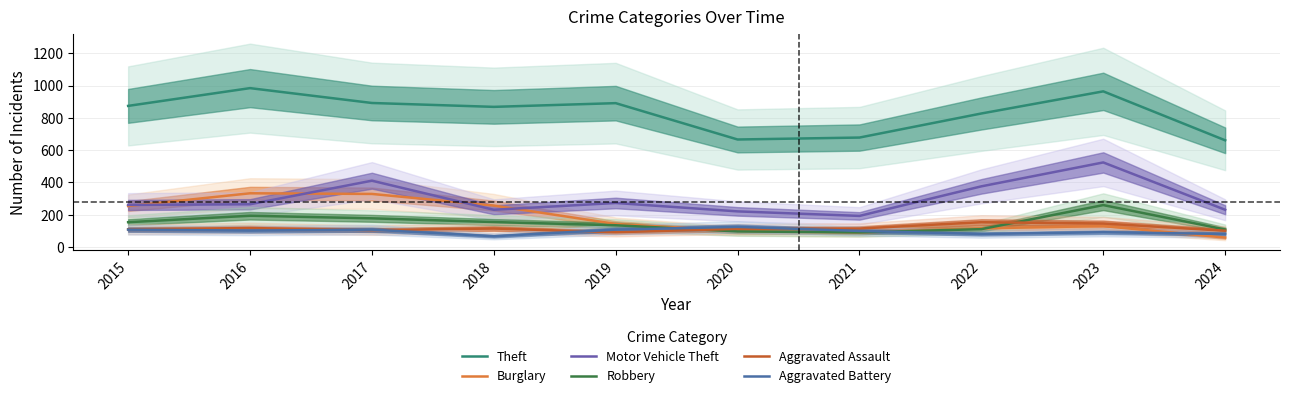

What is the difference between the Aggravated Battery values at 2017 and 2016?

6